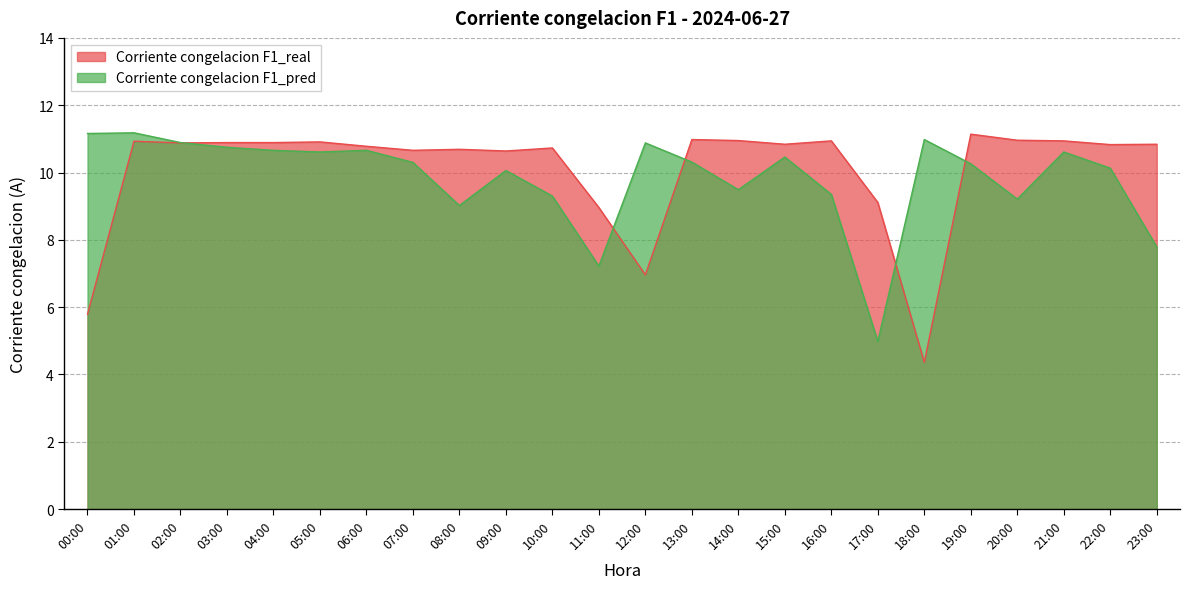

Reading left to right, extract all data points from this chart.

Corriente congelacion F1_real: 5.8	10.9	10.9	10.9	10.9	10.9	10.8	10.7	10.7	10.6	10.7	9.0	7.0	11.0	10.9	10.8	10.9	9.1	4.4	11.1	11.0	10.9	10.8	10.8
Corriente congelacion F1_pred: 11.2	11.2	10.9	10.8	10.7	10.6	10.7	10.3	9.0	10.1	9.3	7.2	10.9	10.3	9.5	10.5	9.3	5.0	11.0	10.3	9.2	10.6	10.1	7.8